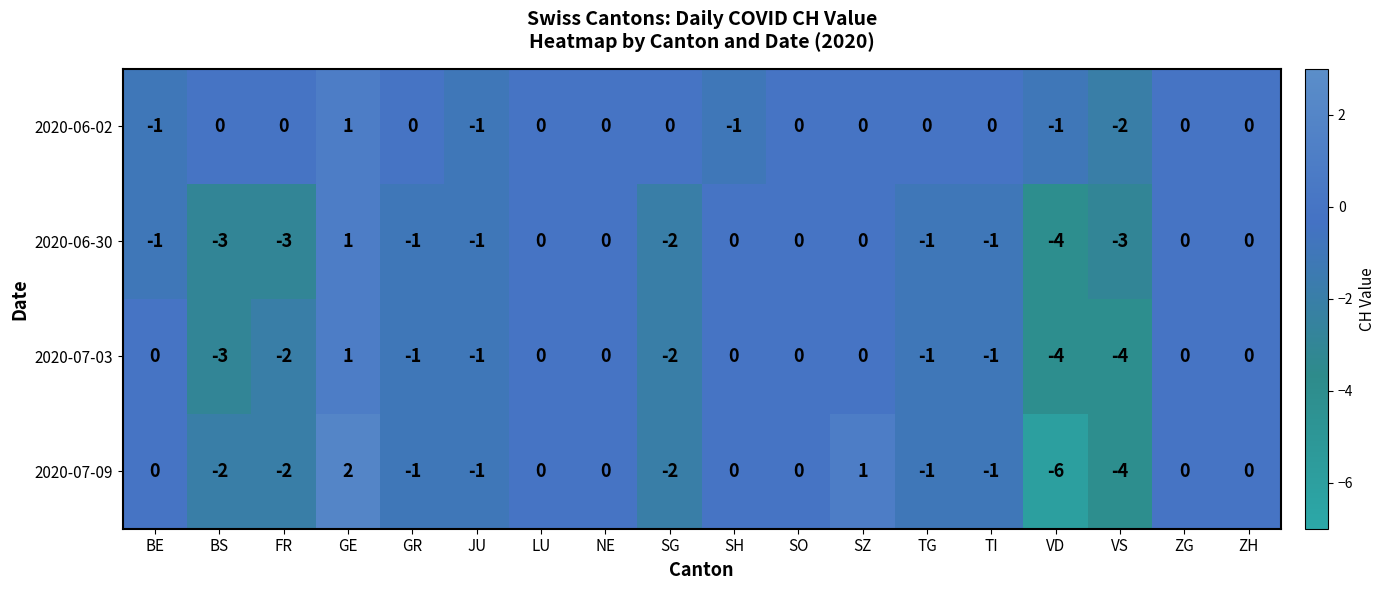

Count the number of data series in this chart.

4